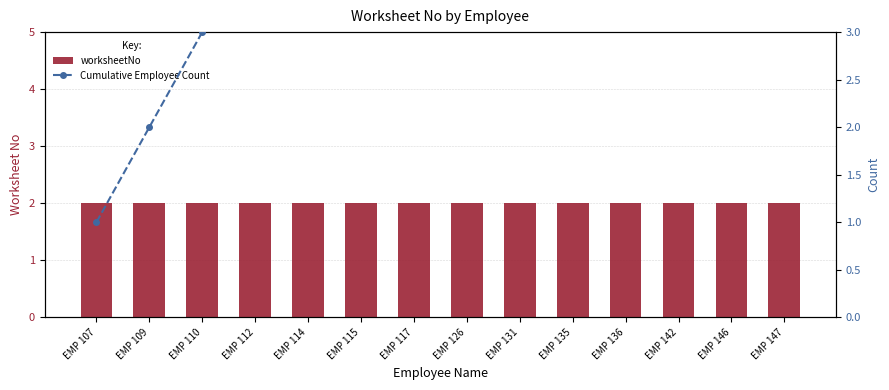

Rank the categories by worksheetNo value from lowest to highest.

EMP 107, EMP 109, EMP 110, EMP 112, EMP 114, EMP 115, EMP 117, EMP 126, EMP 131, EMP 135, EMP 136, EMP 142, EMP 146, EMP 147